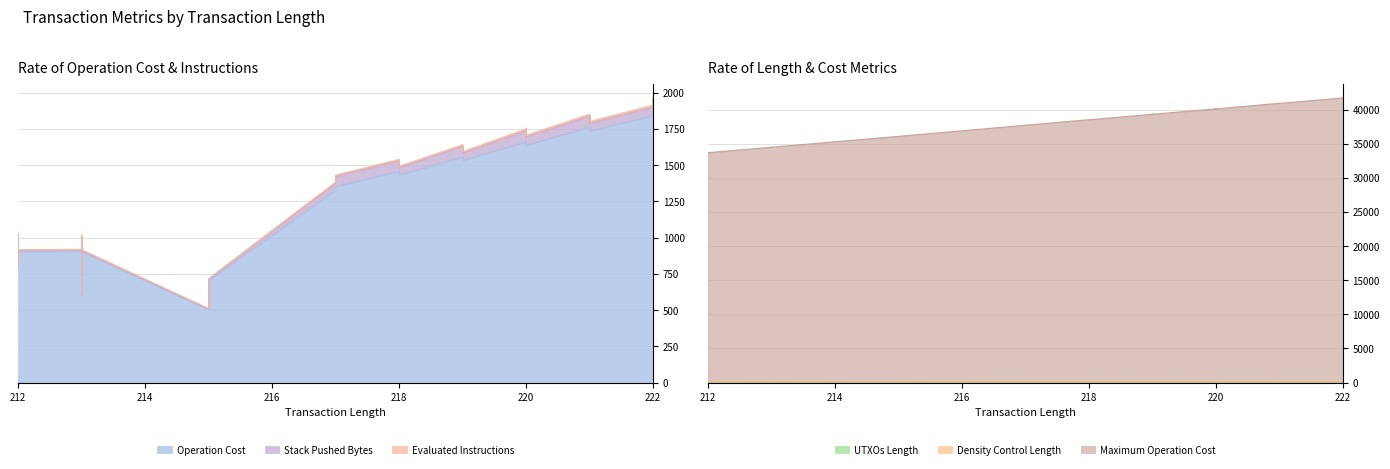

At which label does Stack Pushed Bytes first exceed 53?

220